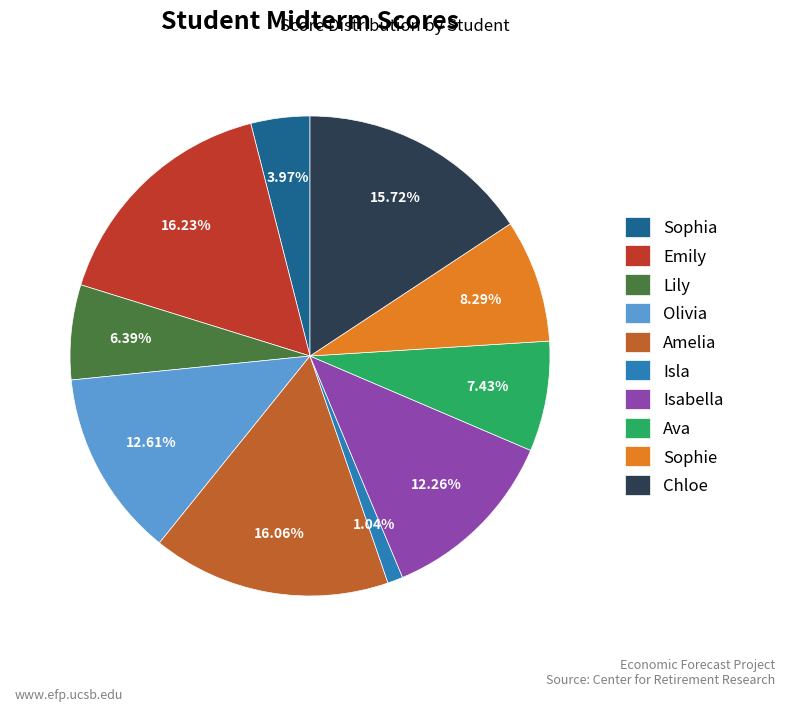

What percentage is the Sophia slice, to the nearest percent?

4%